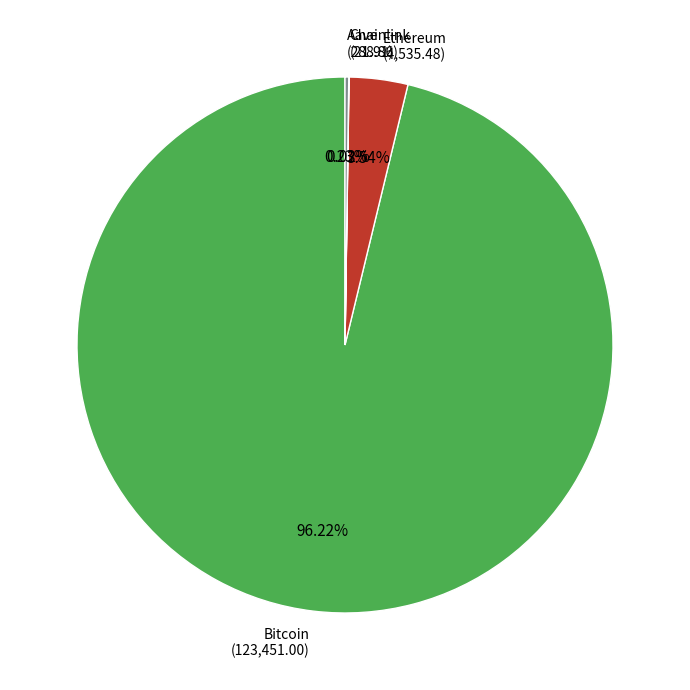

Which slice represents more than half of the pie?

Bitcoin